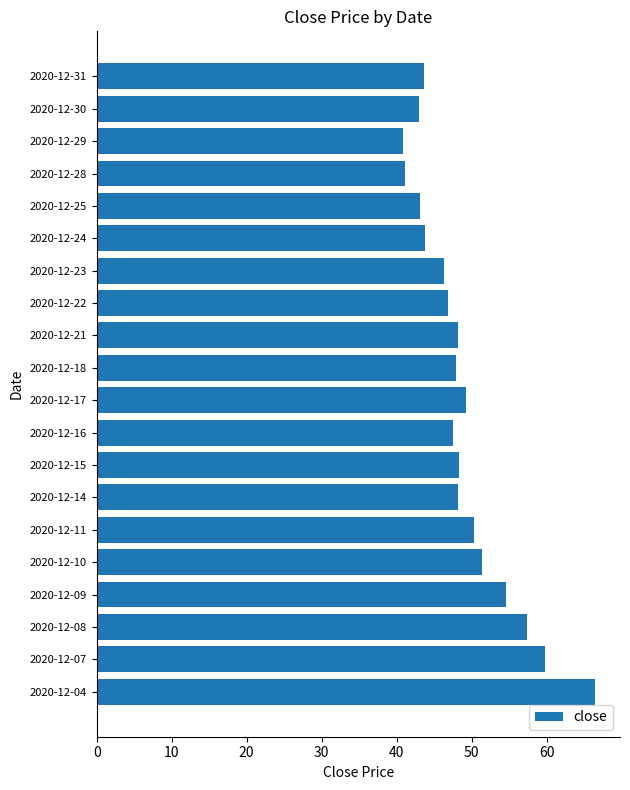

How many bars are there in total?

20